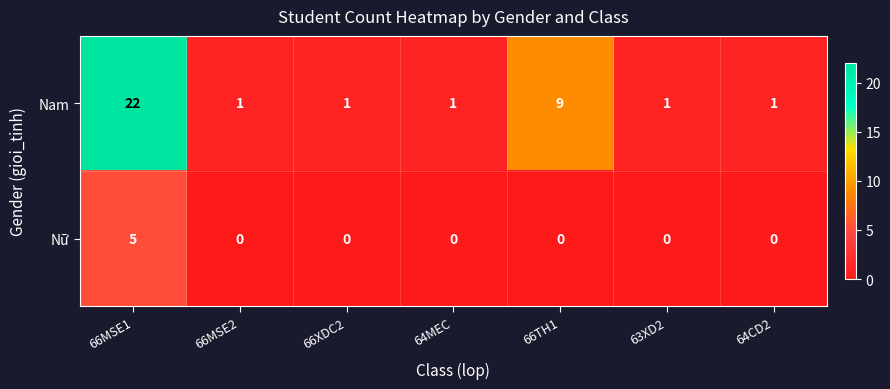

Which label corresponds to the largest value in the chart?

66MSE1